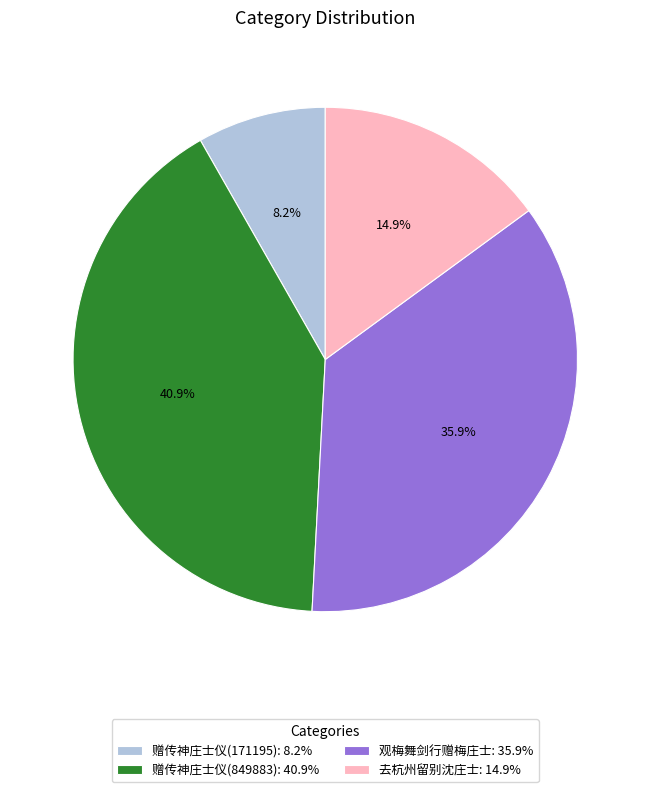

To the nearest percent, what percentage of the pie is 去杭州留别沈庄士?

15%